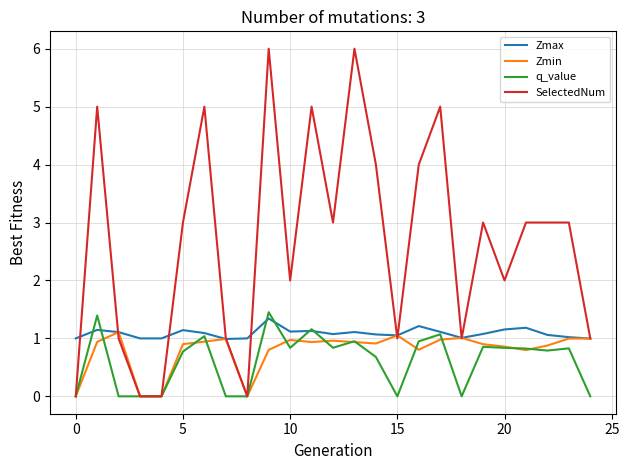

What is the highest value of the Zmin series?

1.1